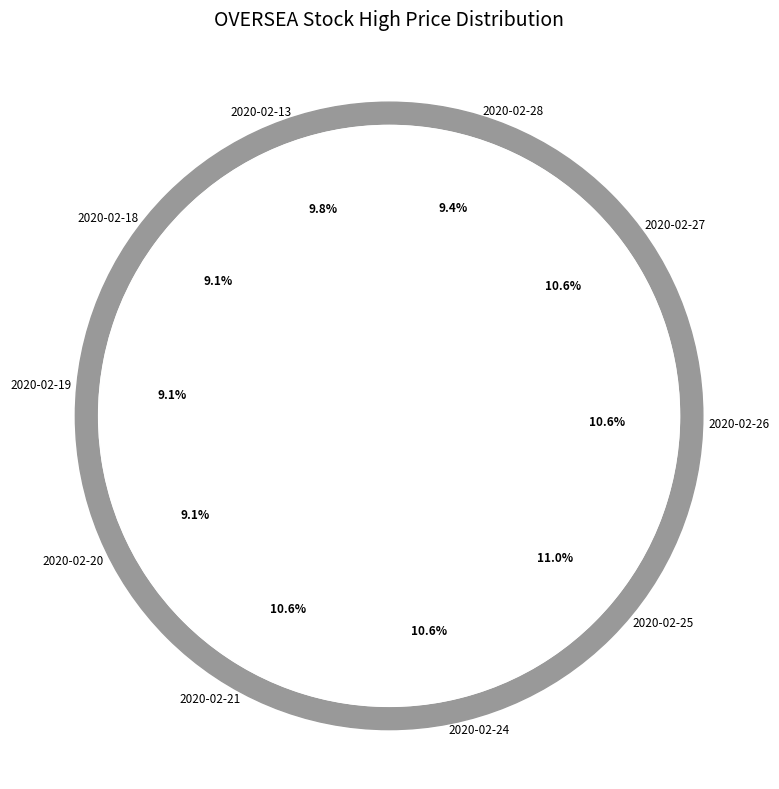

Which category has the biggest portion of the pie?

2020-02-25